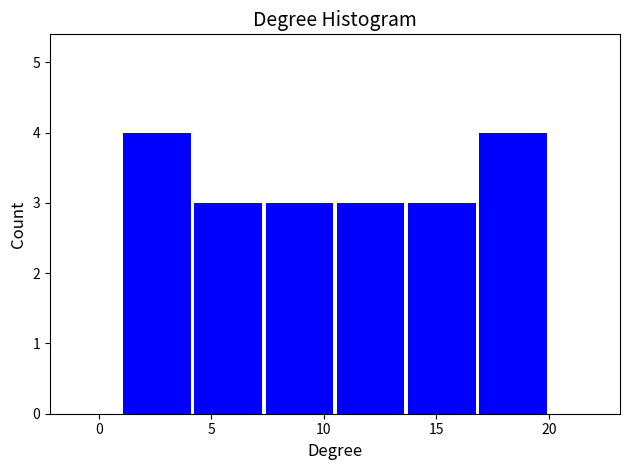

Reading left to right, transcribe this chart: for each bar, give the range it covers on the x-axis and its height. Neither the bar edges nor the heights are printed on the chart, so give them approximately, as read against the axes.

1.0 to 4.0: 4
4.0 to 7.5: 3
7.5 to 10.5: 3
10.5 to 13.5: 3
13.5 to 17.0: 3
17.0 to 20.0: 4